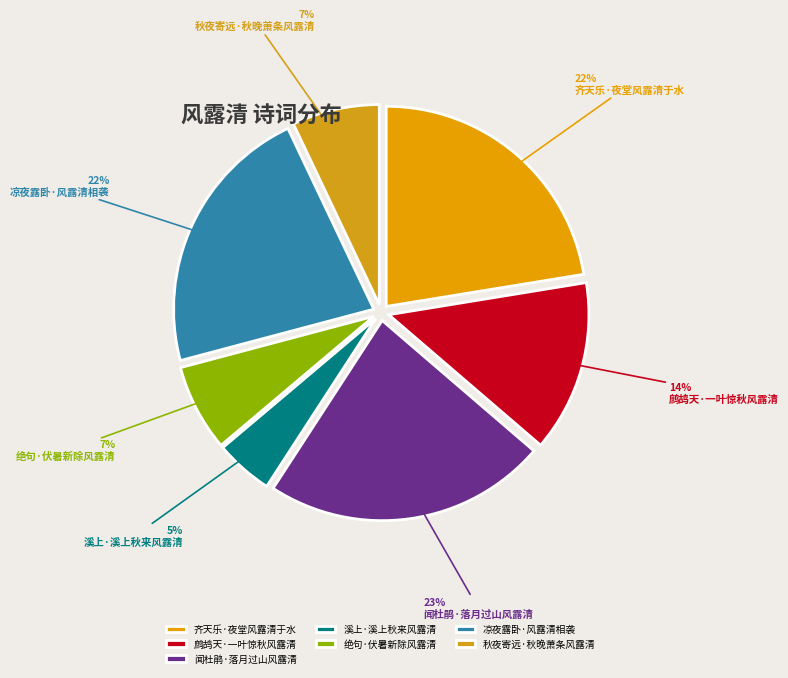

Which has a higher value, 凉夜露卧·风露清相袭 or 绝句·伏暑新除风露清?

凉夜露卧·风露清相袭